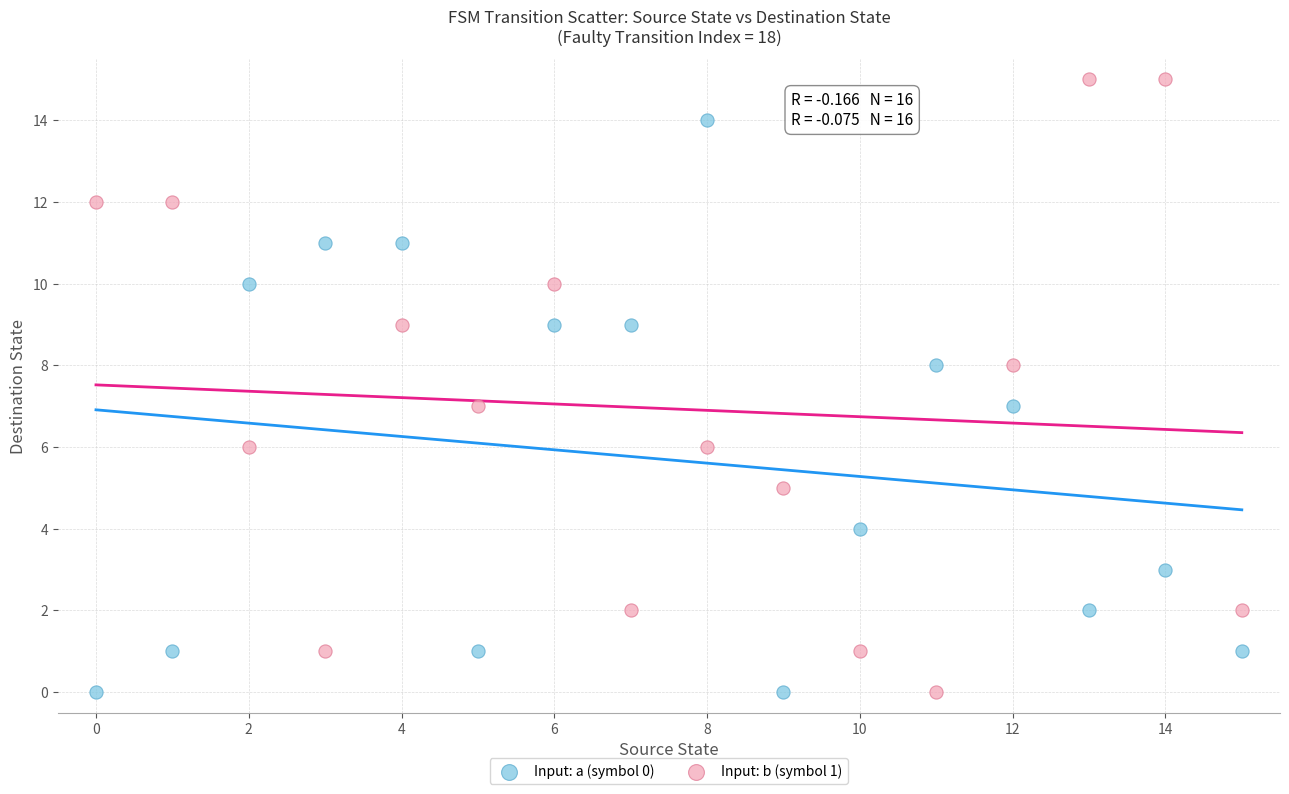

Which series reaches the maximum Y coordinate?

Input: b (symbol 1)